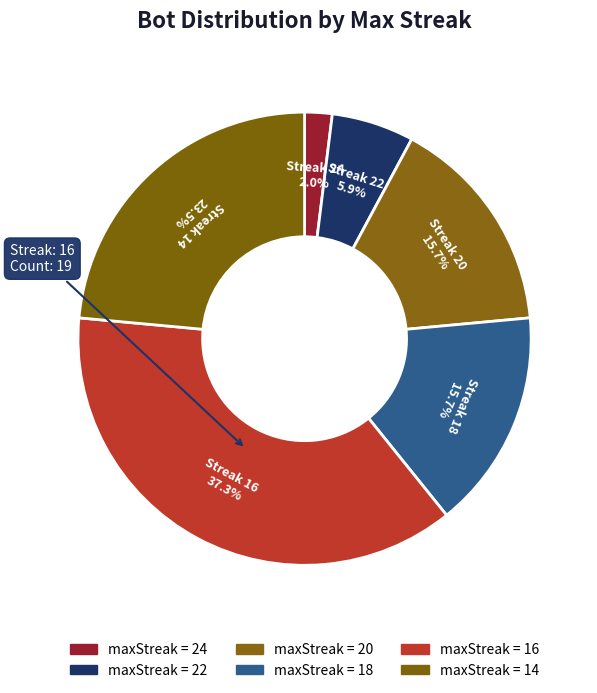

How many segments does this pie chart have?

6